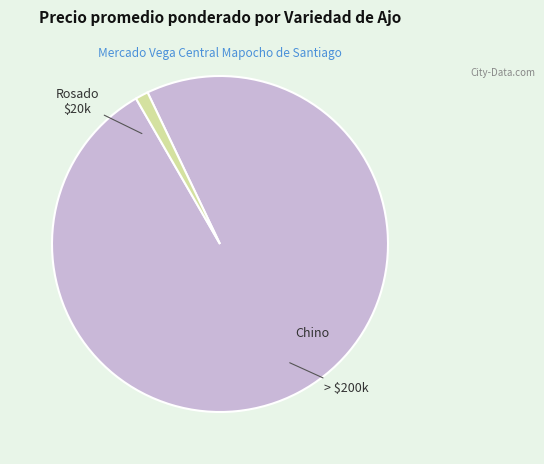

How many segments does this pie chart have?

2